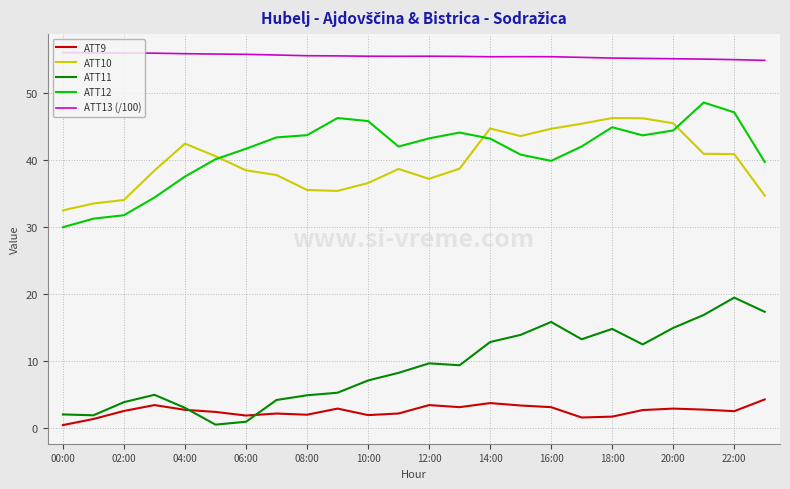

Which series has the largest total across all categories?

ATT13 (/100)